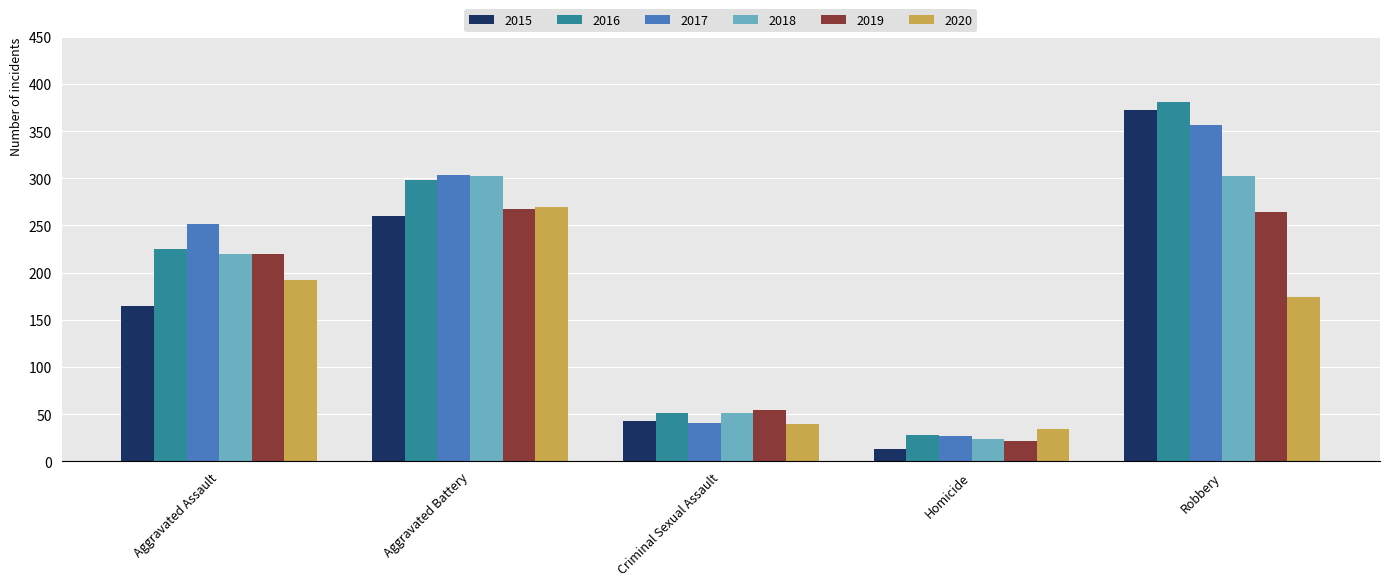

At how many categories does at least one series exceed 108?

3